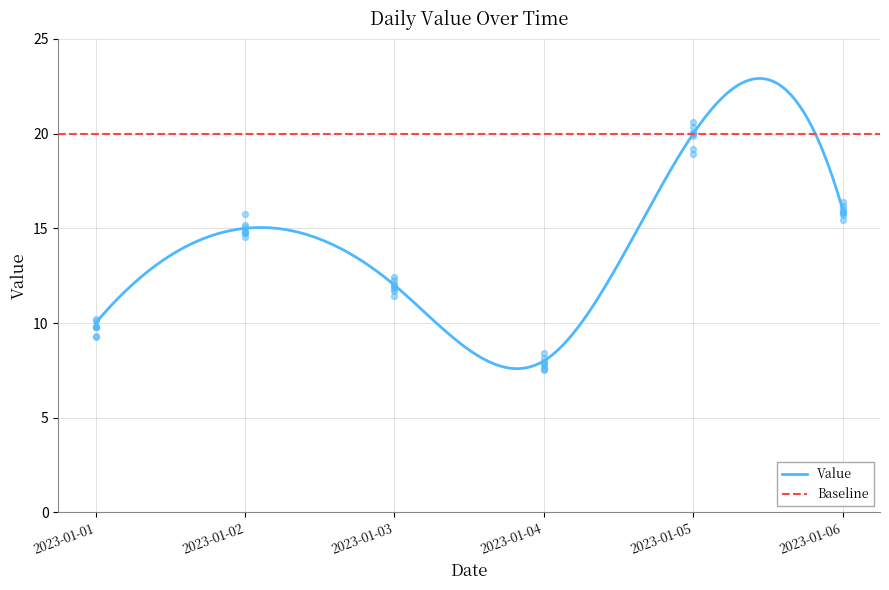

Which has a higher value, 2023-01-01 or 2023-01-04?

2023-01-01